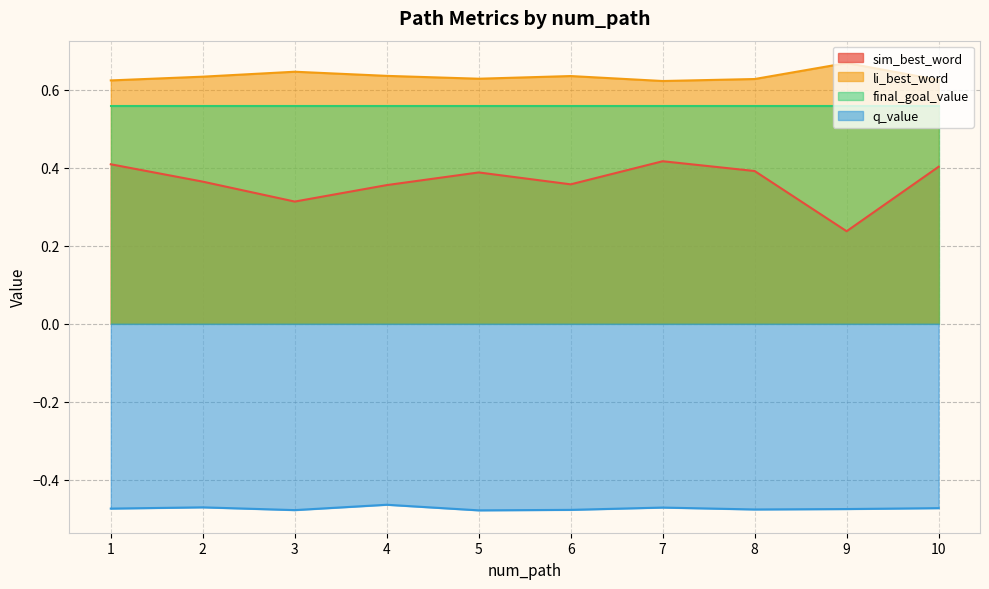

Count the sim_best_word values in the range 0 to 1.

10